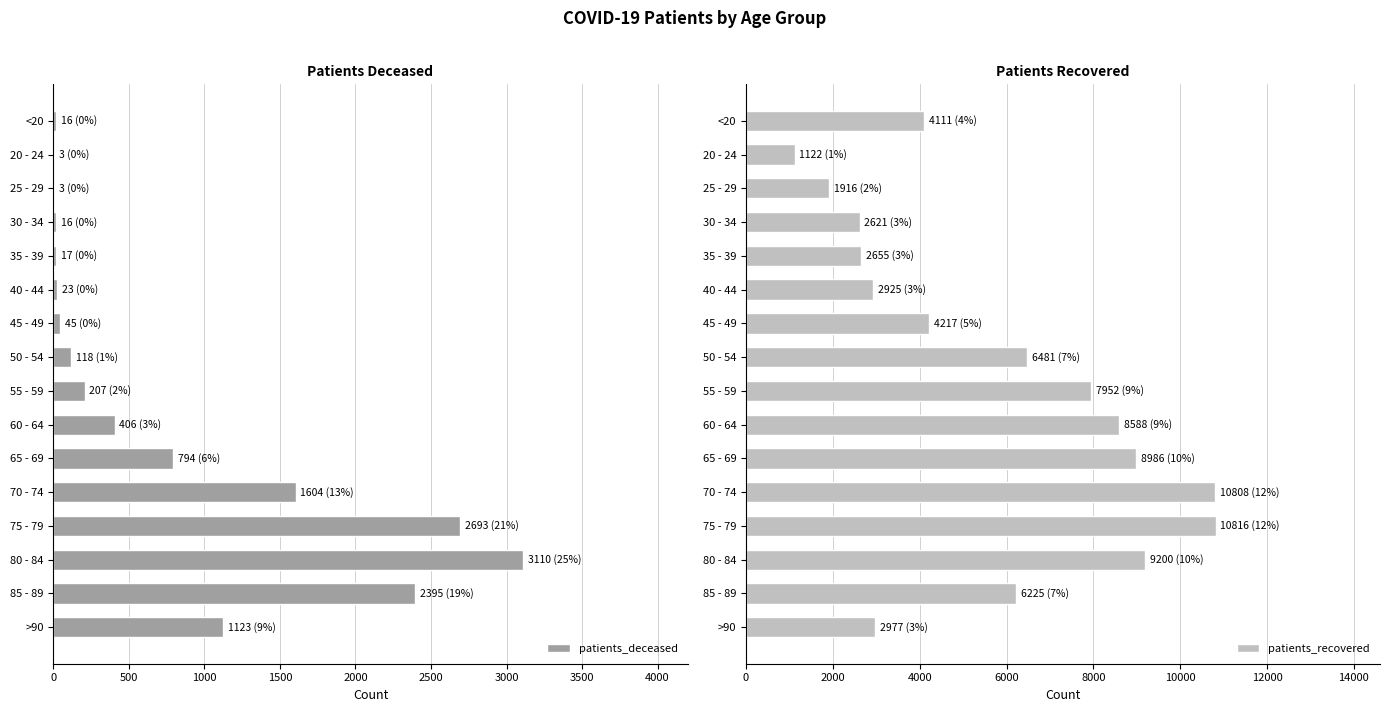

What is the difference between the patients_recovered values at <20 and 20 - 24?

2989